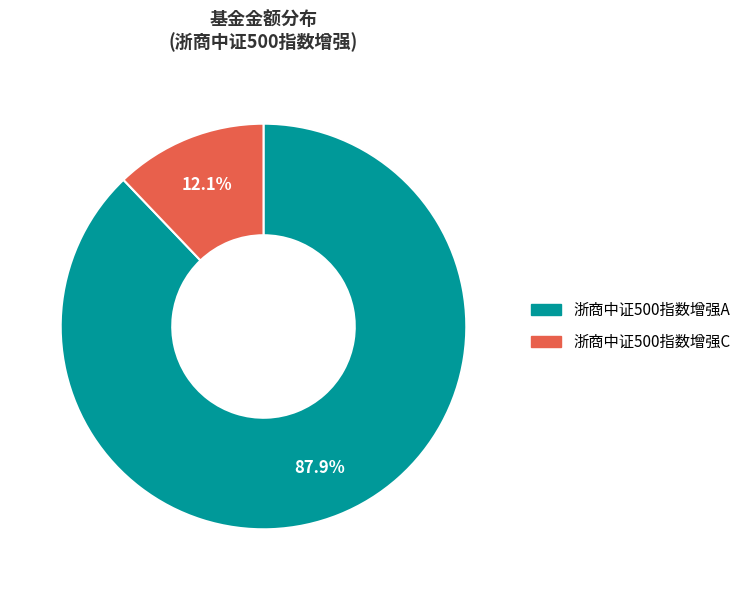

Which has a higher value, 浙商中证500指数增强C or 浙商中证500指数增强A?

浙商中证500指数增强A